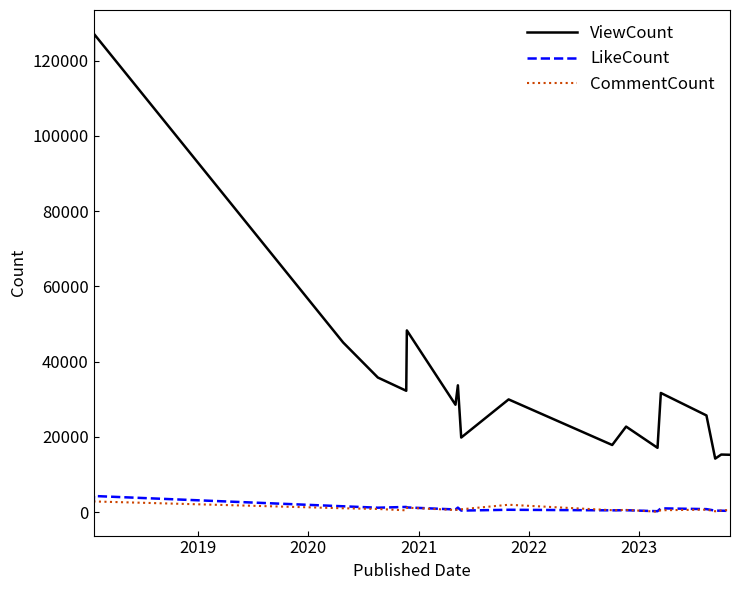

Which series has the widest spread of values?

ViewCount